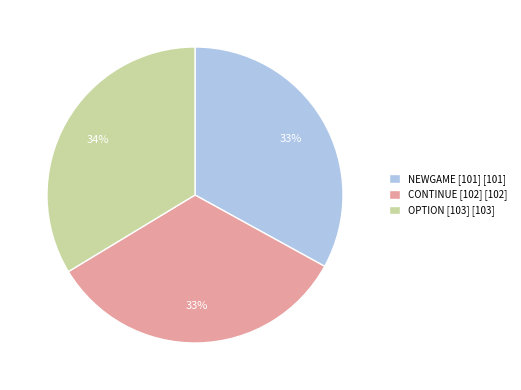

Is there a majority slice in this chart?

No